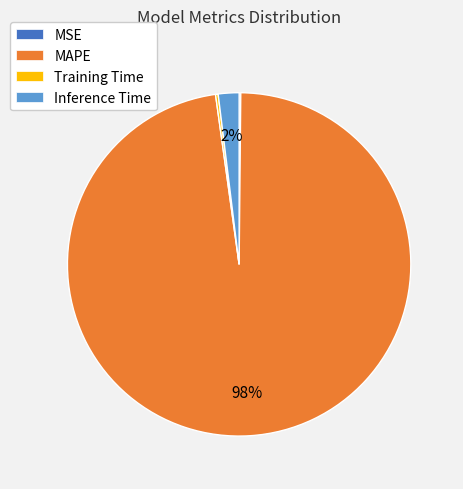

To the nearest percent, what is the average slice percentage?

25%